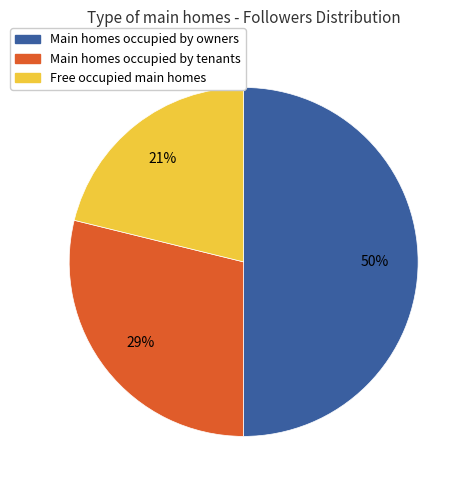

To the nearest percent, what is the difference between the largest and smallest slice percentages?

29%